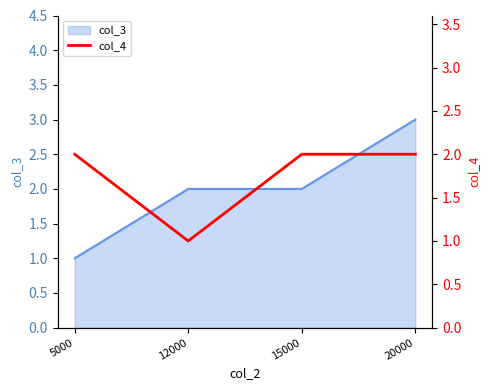

Is it true that col_3 equals 2 at 15000?

True